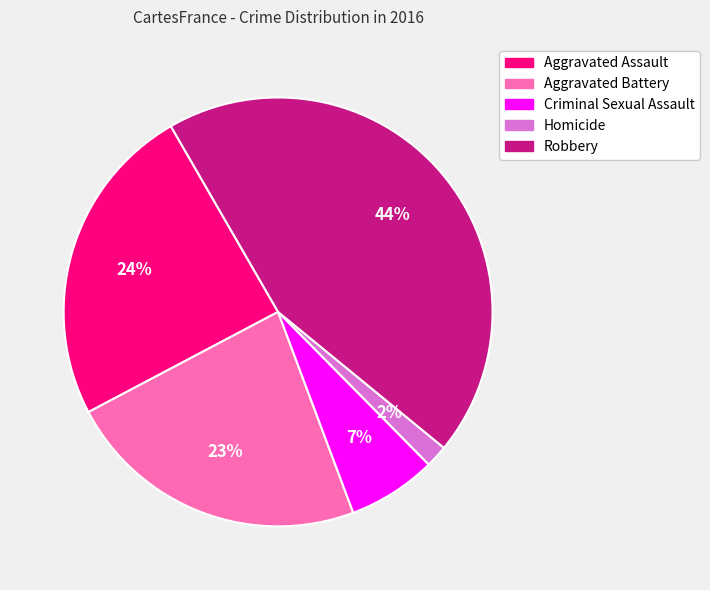

The Criminal Sexual Assault slice represents 7% of the pie. True or false?

True